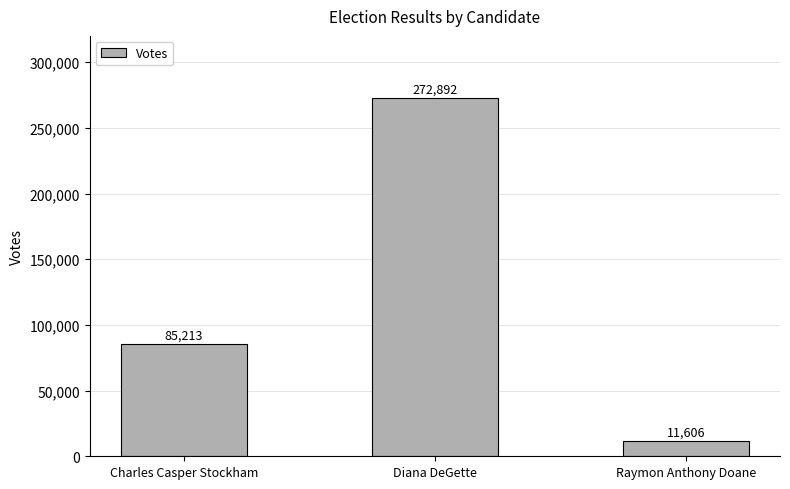

True or false: the data shows 370523 at Diana DeGette.

False